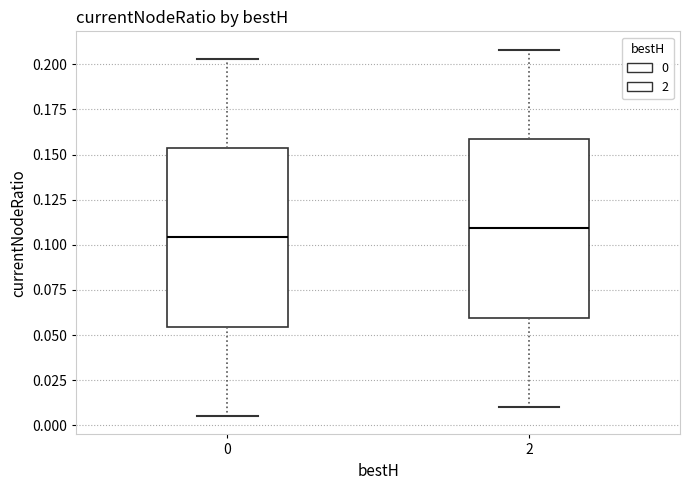

Where does the upper whisker of the box at x = 2 end on the y-axis? The values are not printed on the chart, so give them approximately, as read against the axis.

0.210